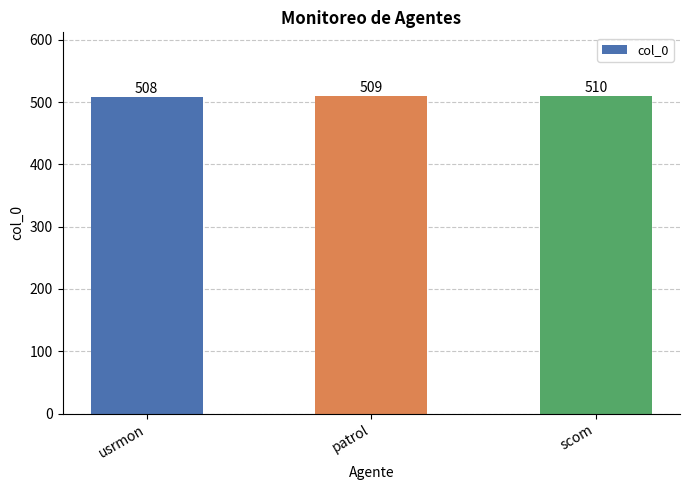

Reading right to left, transcribe all the data shown in this chart.

510	509	508